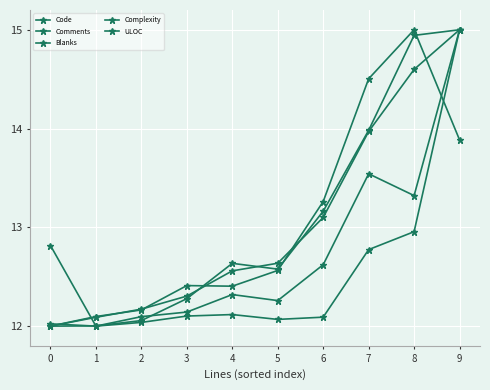

Which has a higher value, 7 or 6?

7